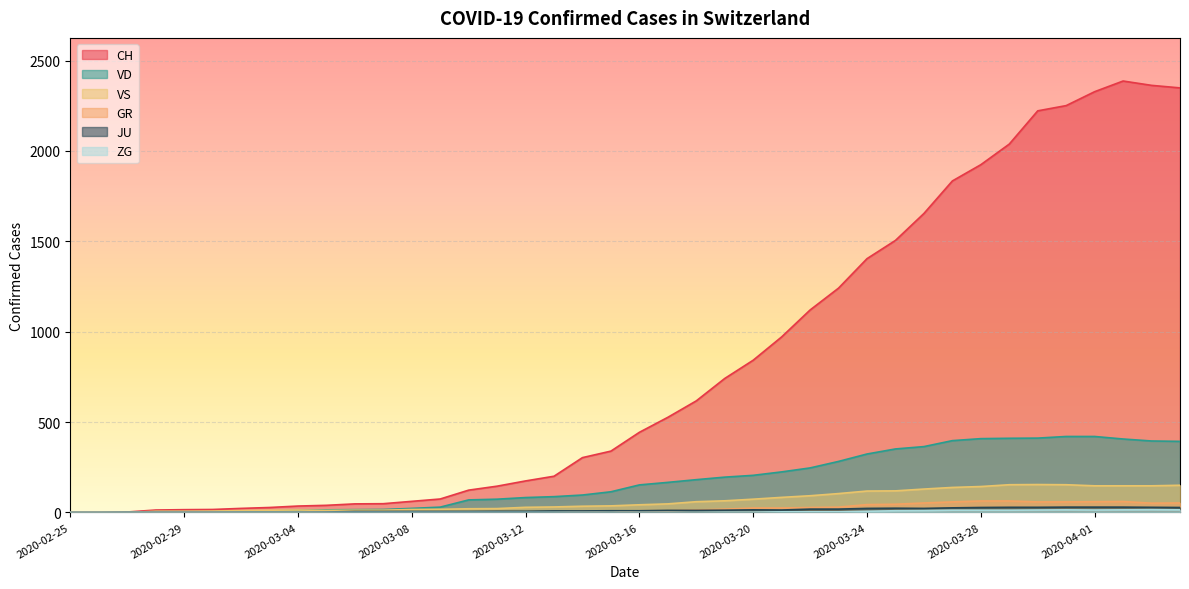

Read the CH value at 2020-03-02, to the nearest 10.

20